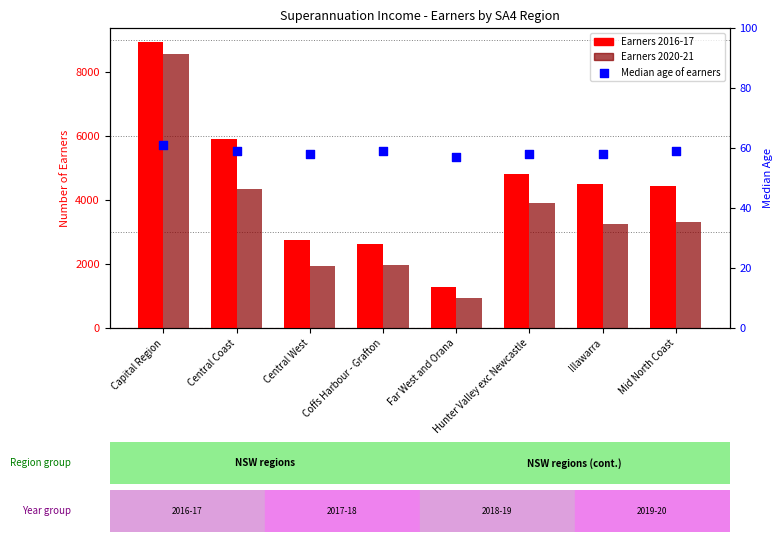

What is the total value across all series at Mid North Coast?

7824